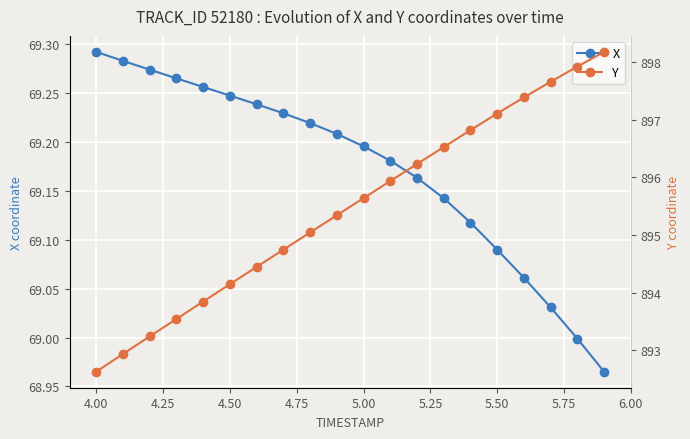

True or false: X has more than 2 points higher than both neighbors.

False